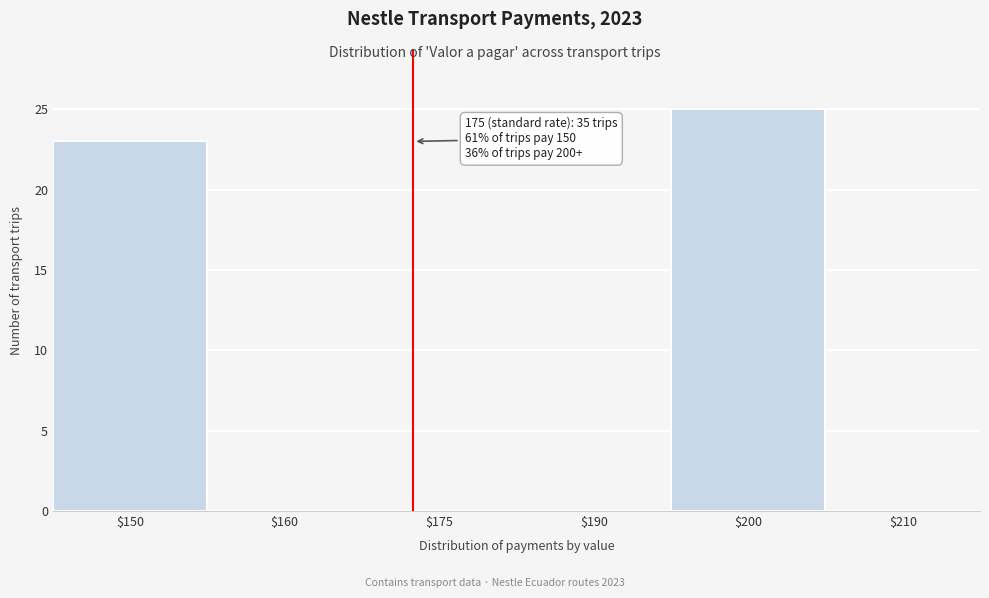

At which label is the value closest to 12?

$150